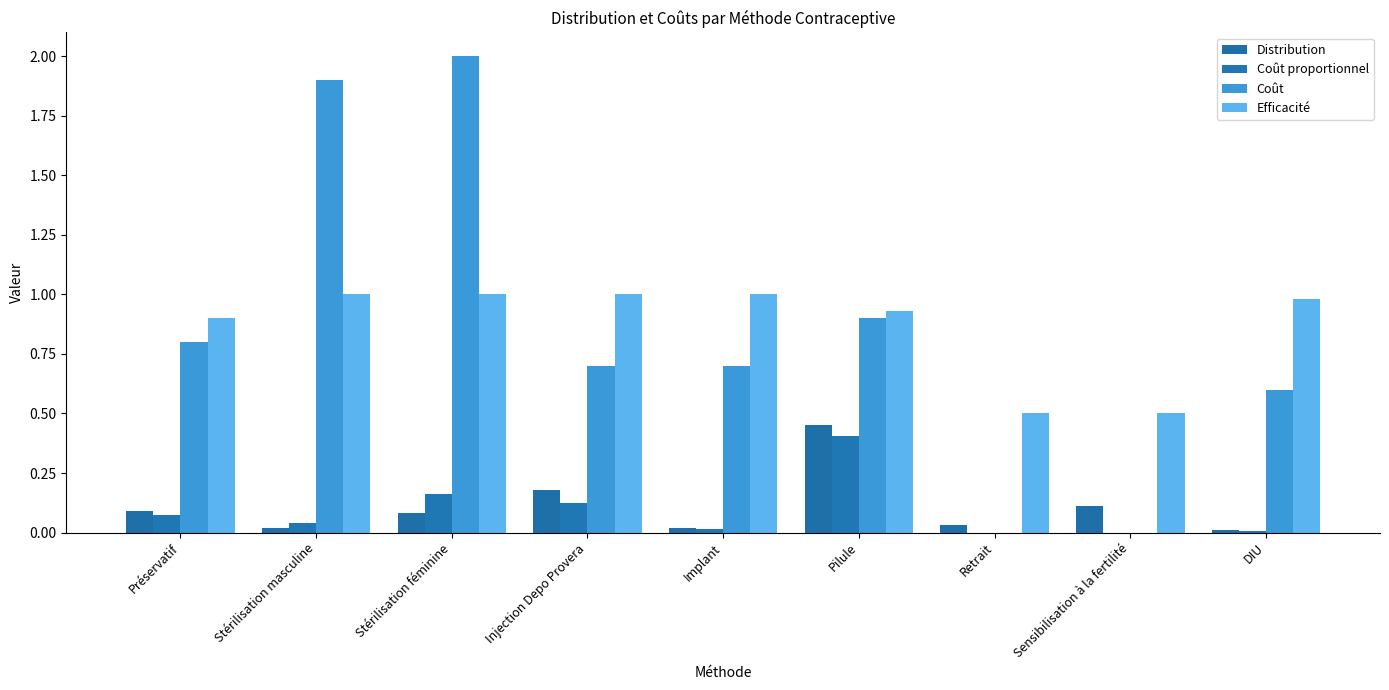

What is the difference between the maximum and minimum values in the Coût series?

2.0